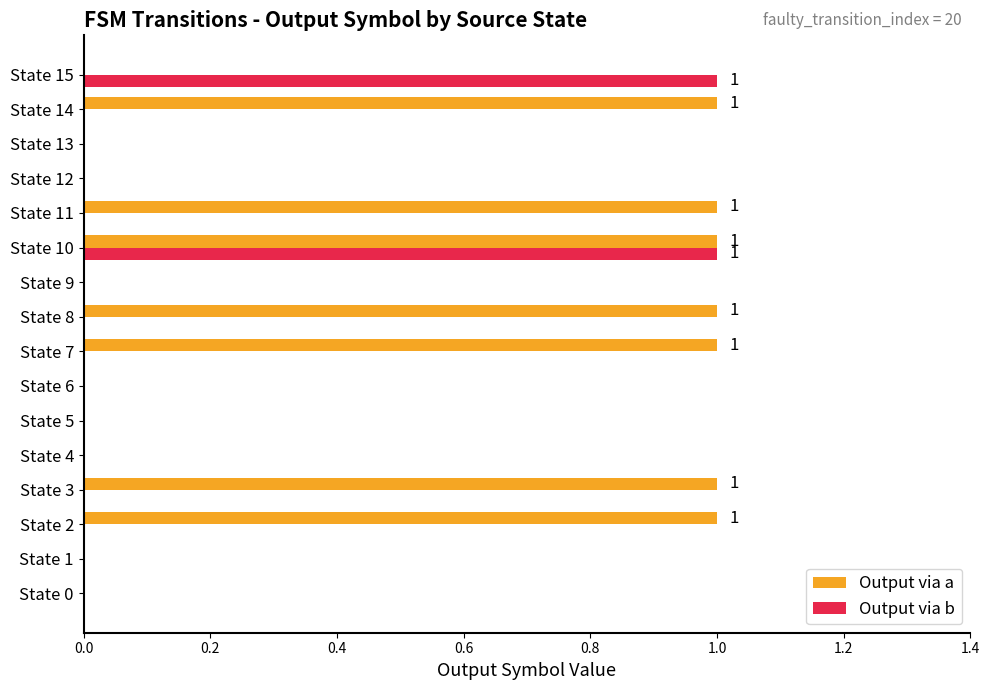

At which category is the sum across all series the highest?

State 10